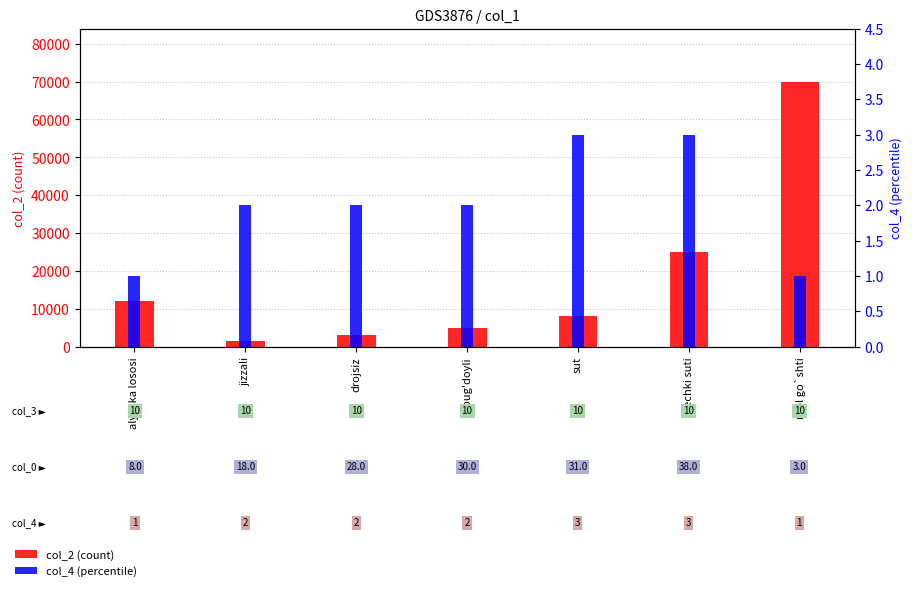

What position from the left is mol go`shti?

7